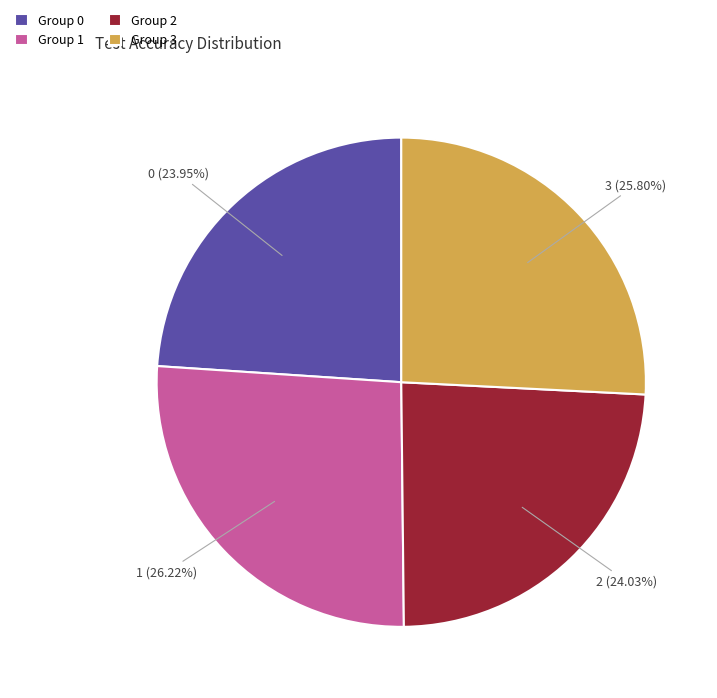

Is the sum of Group 1 and Group 2 greater than half?

Yes